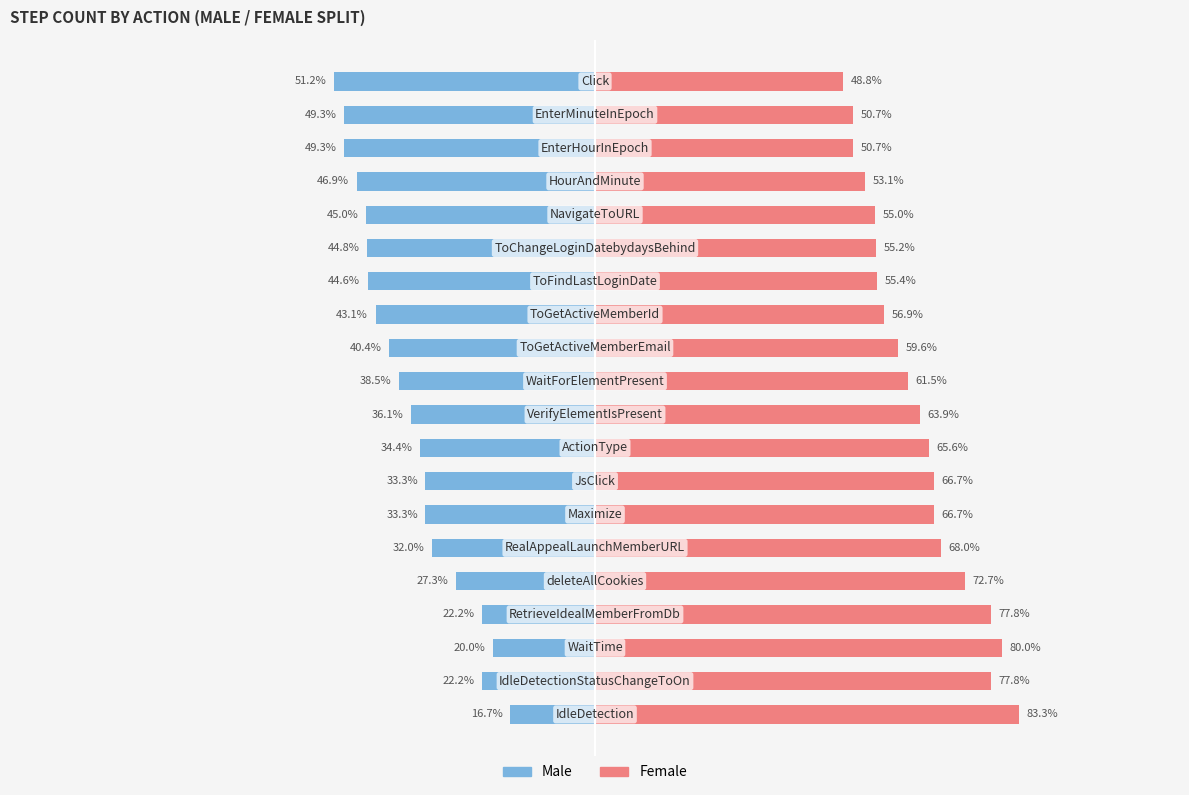

Which series has the largest total across all categories?

Female